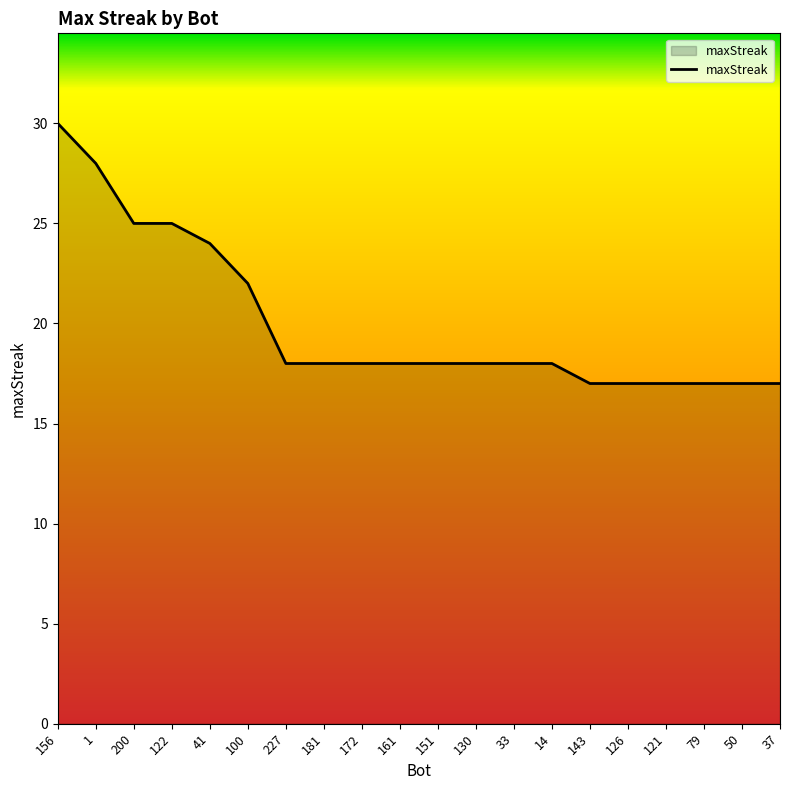

What is the ratio of the value at 151 to the value at 33?

1.0